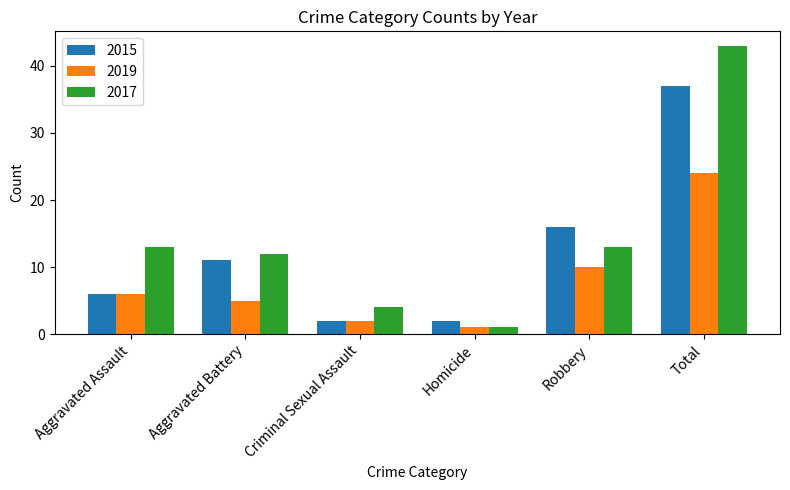

Is the value of 2017 at Total greater than the value of 2015 at Aggravated Assault?

Yes